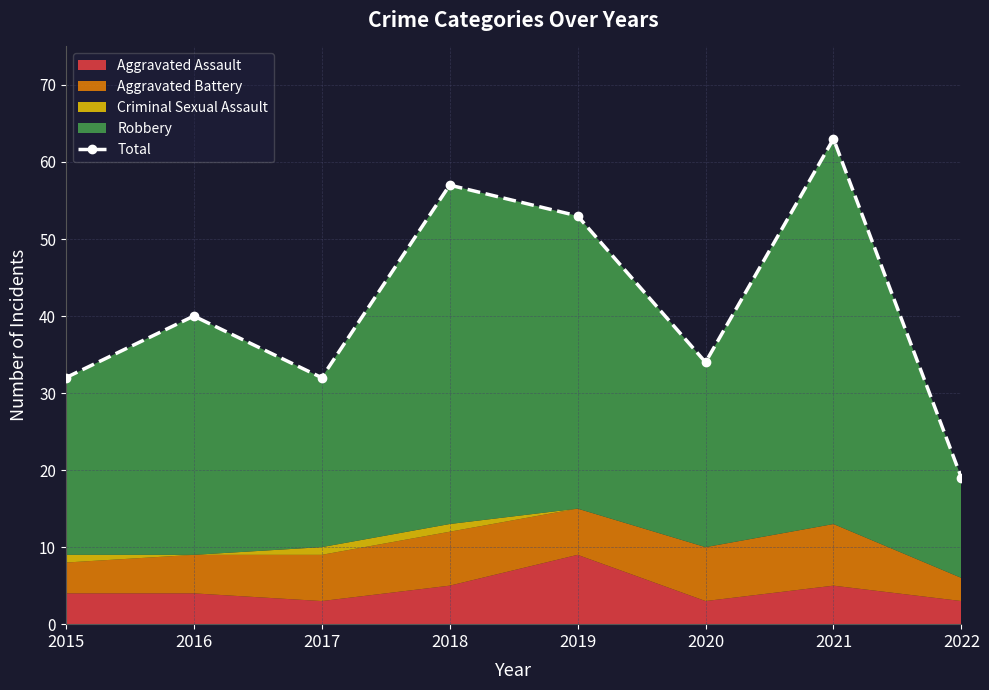

List the labels in order of value, smallest first.

2022, 2015, 2017, 2020, 2016, 2019, 2018, 2021